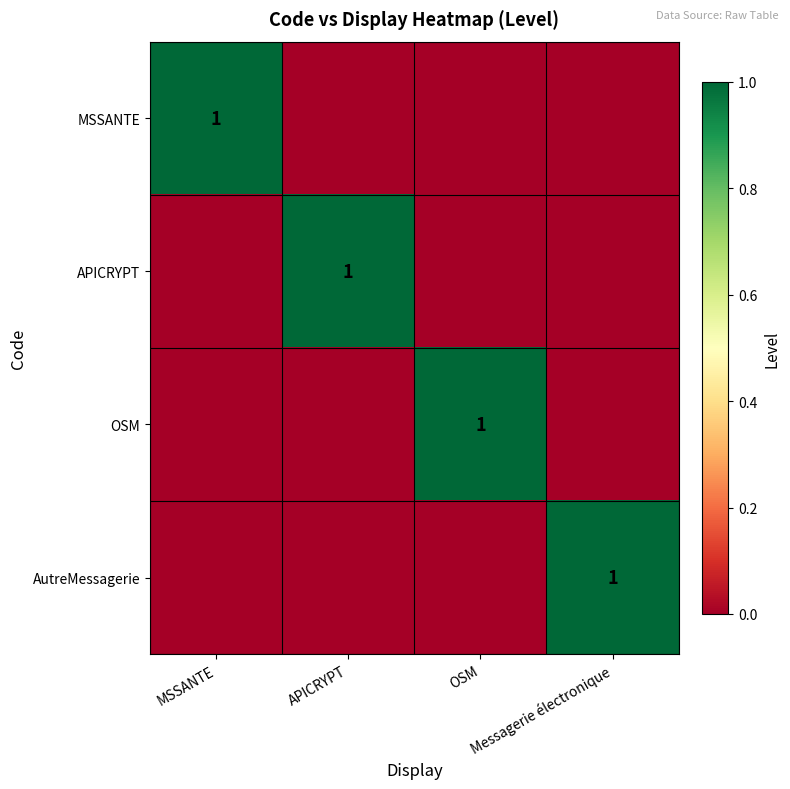

List the labels in order of OSM value, smallest first.

MSSANTE, APICRYPT, Messagerie électronique, OSM